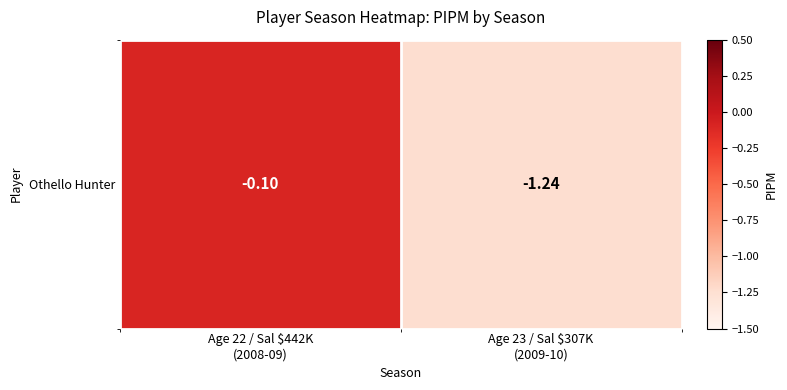

List the labels in order of value, largest first.

Age 22 / Sal $442K
(2008-09), Age 23 / Sal $307K
(2009-10)